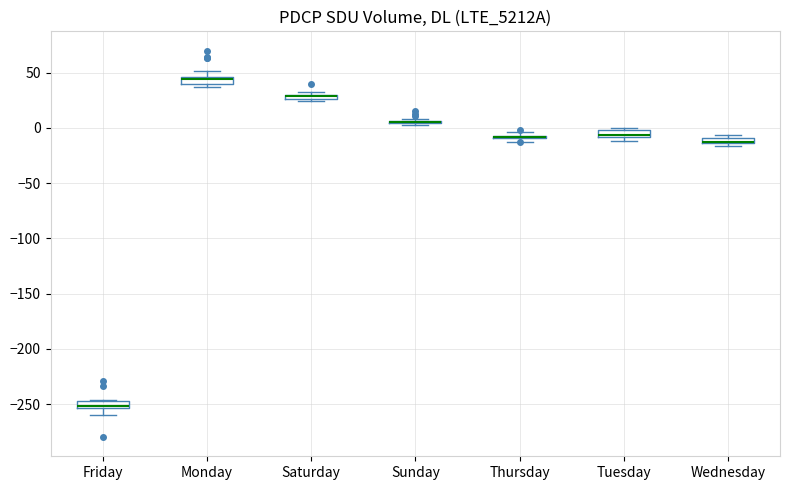

Where is the upper edge of the box for Wednesday on the y-axis? The values are not printed on the chart, so give them approximately, as read against the axis.

-10